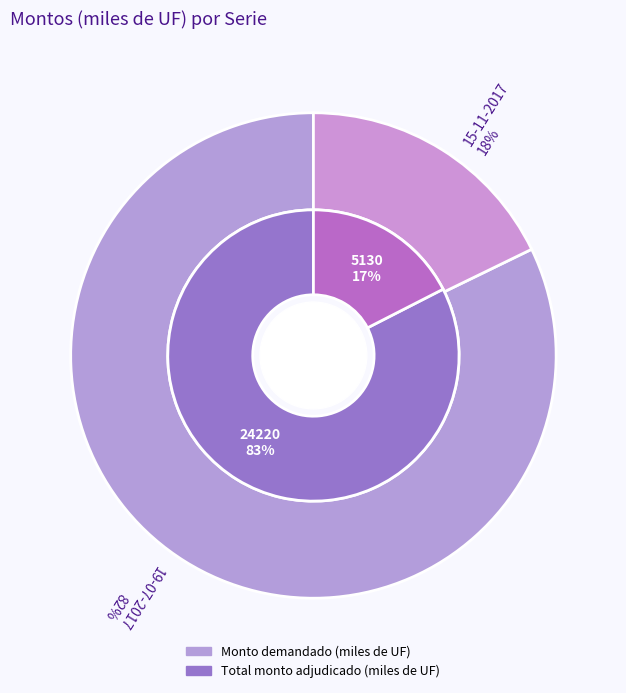

Is it true that 15-11-2017 is 26% of the pie?

False